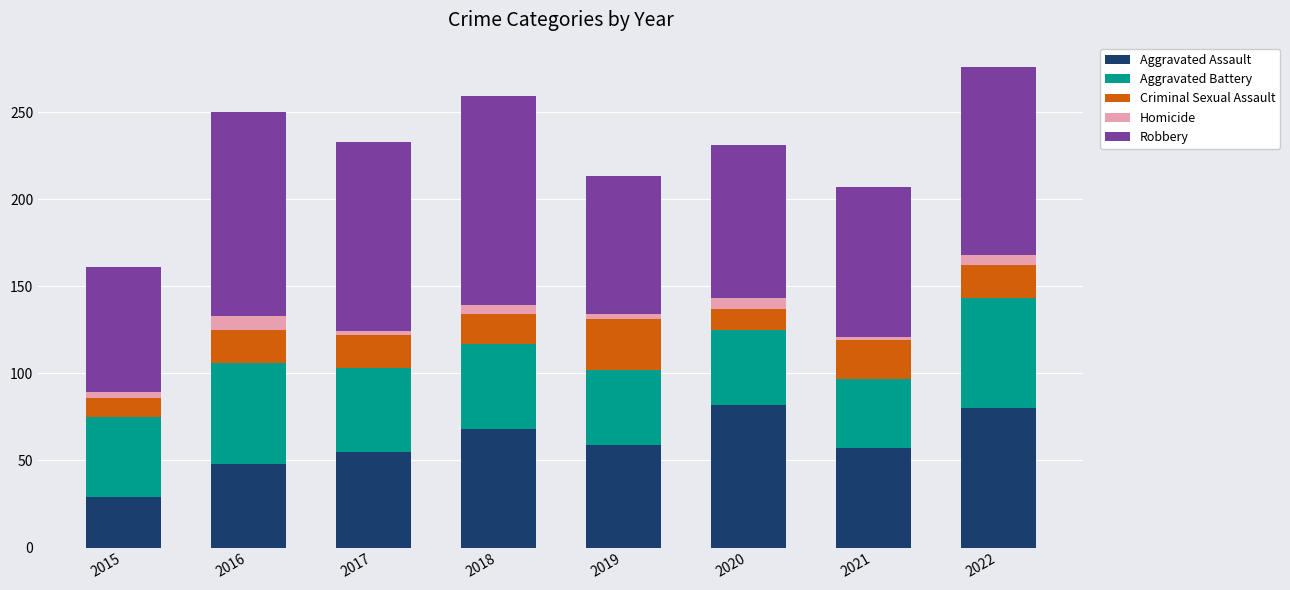

Does the chart contain stacked bars?

Yes